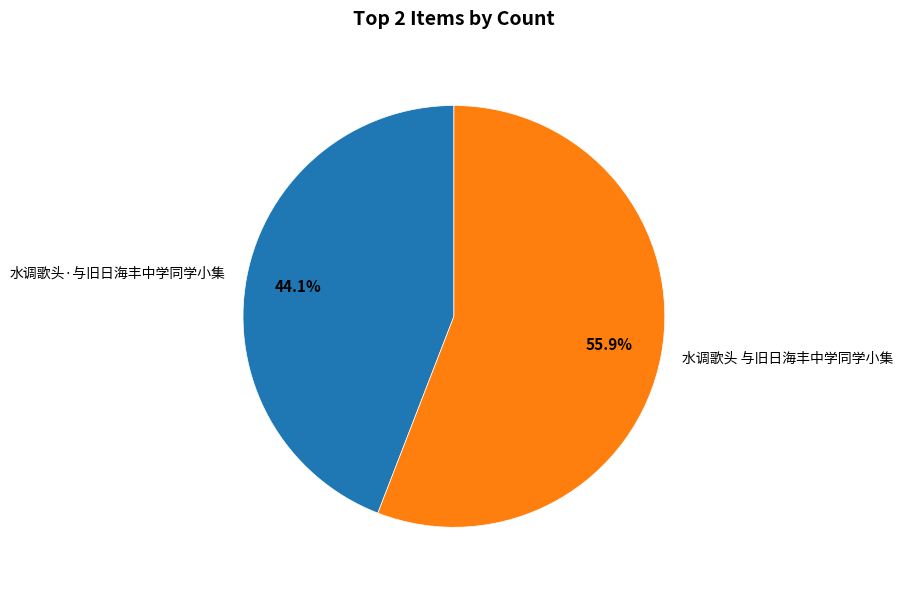

Combined, do 水调歌头·与旧日海丰中学同学小集 and 水调歌头 与旧日海丰中学同学小集 account for over 50%?

Yes